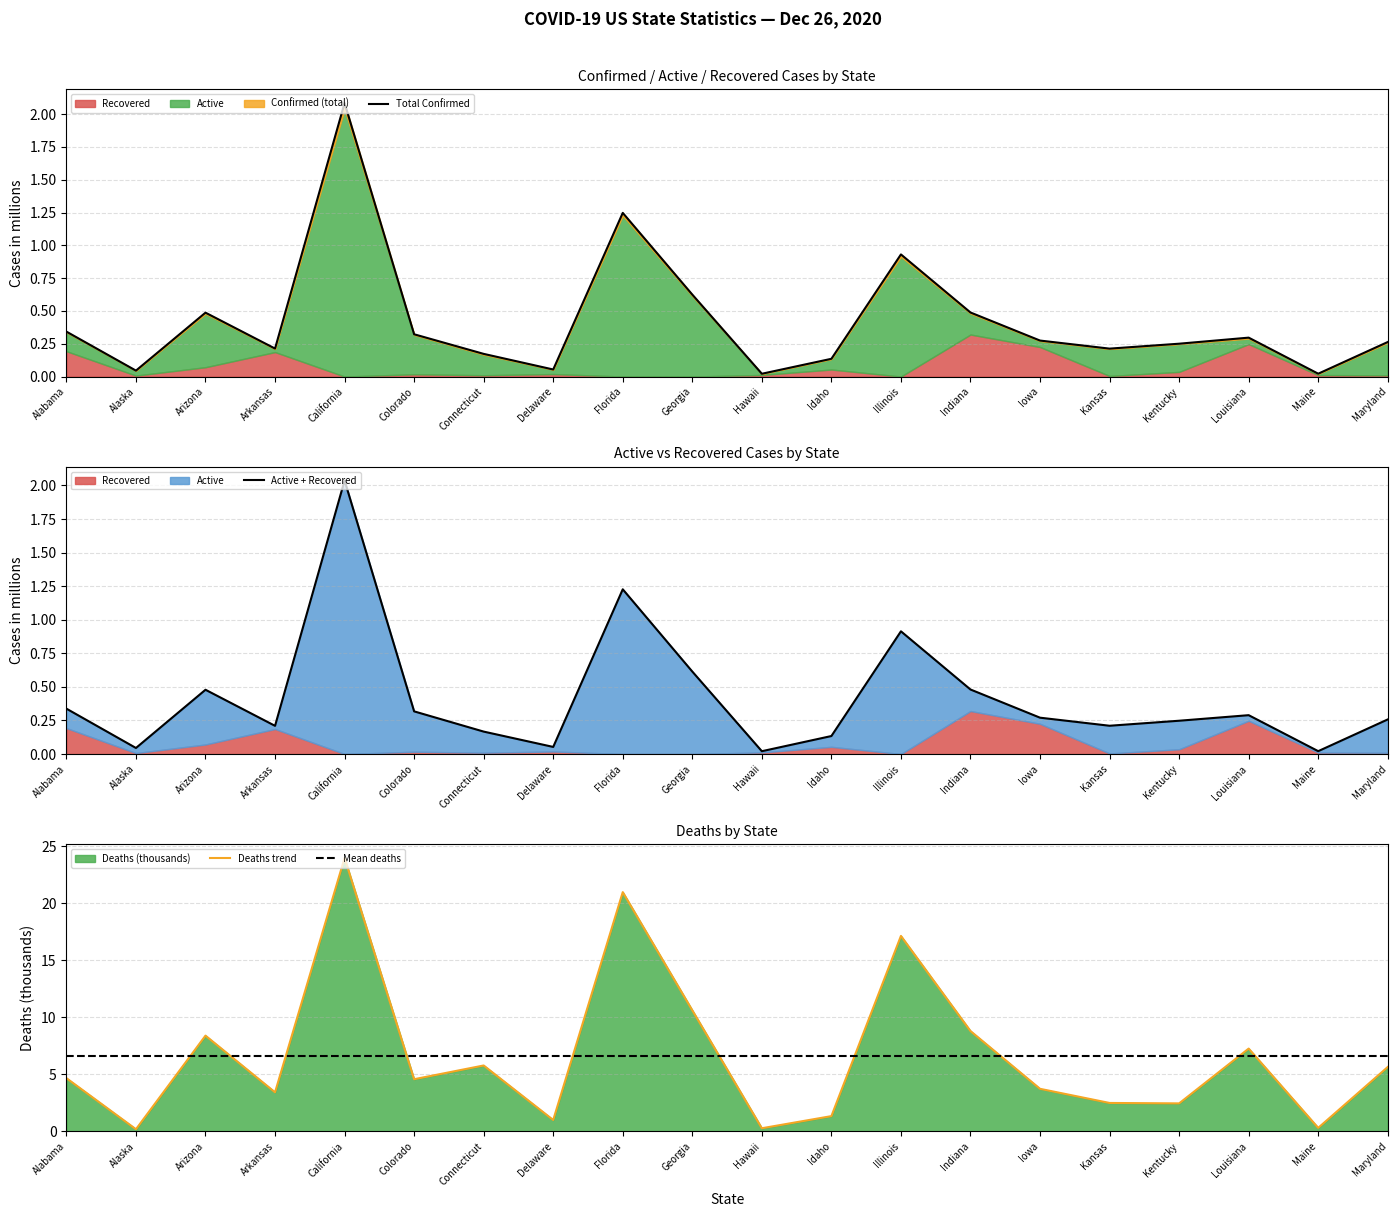

Which series changed the most between Delaware and Louisiana?

Deaths